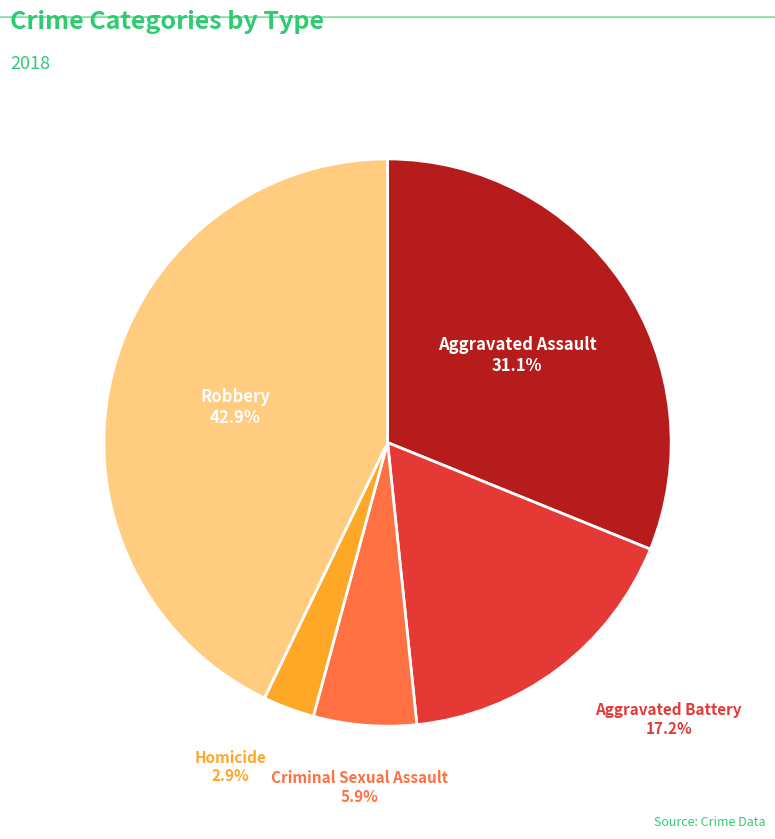

Is there a majority slice in this chart?

No